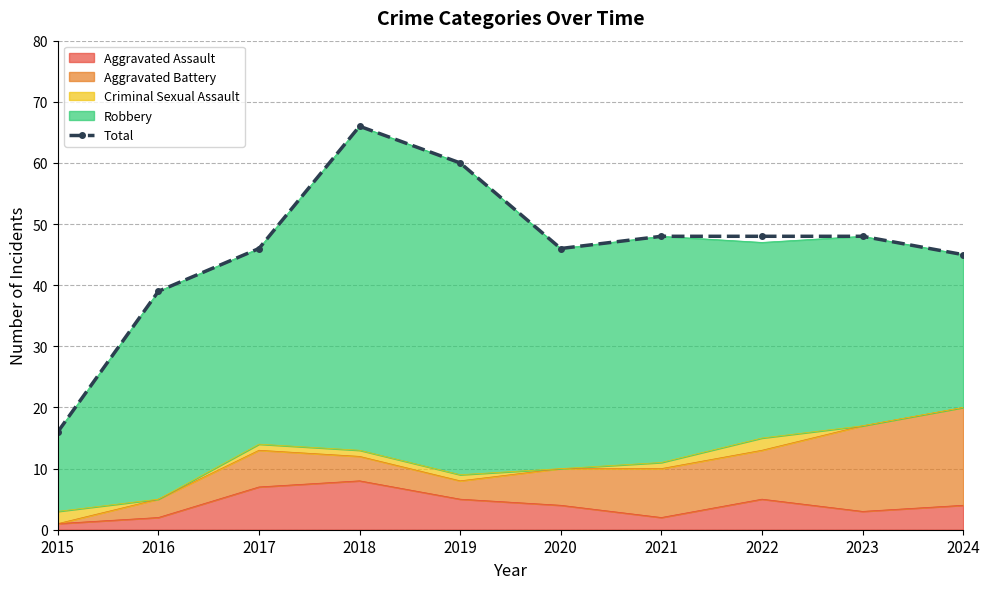

Is it true that the value at 2018 is 66?

True